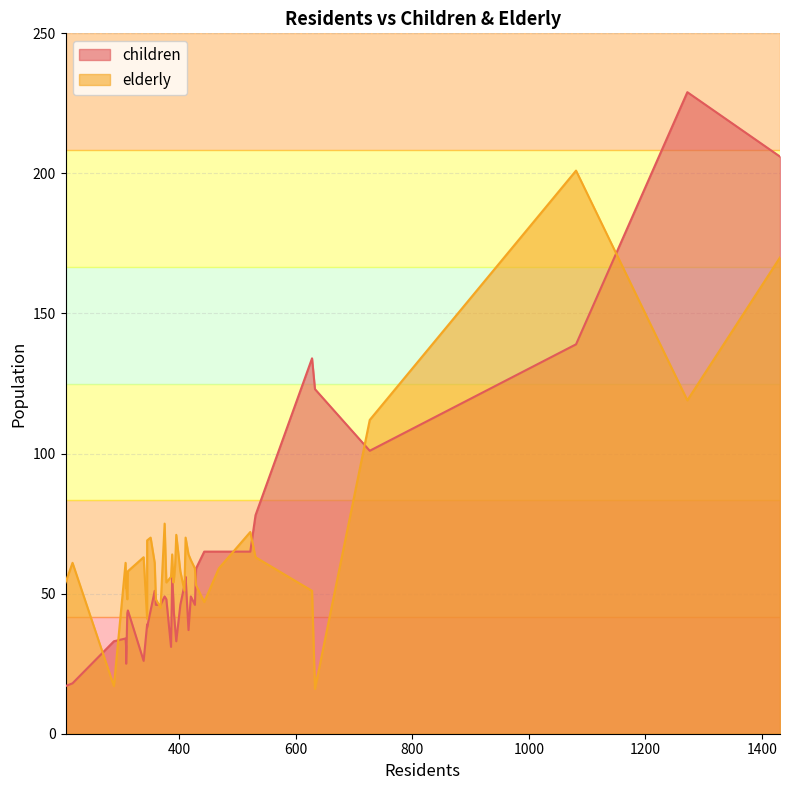

Which series has the largest total across all categories?

elderly